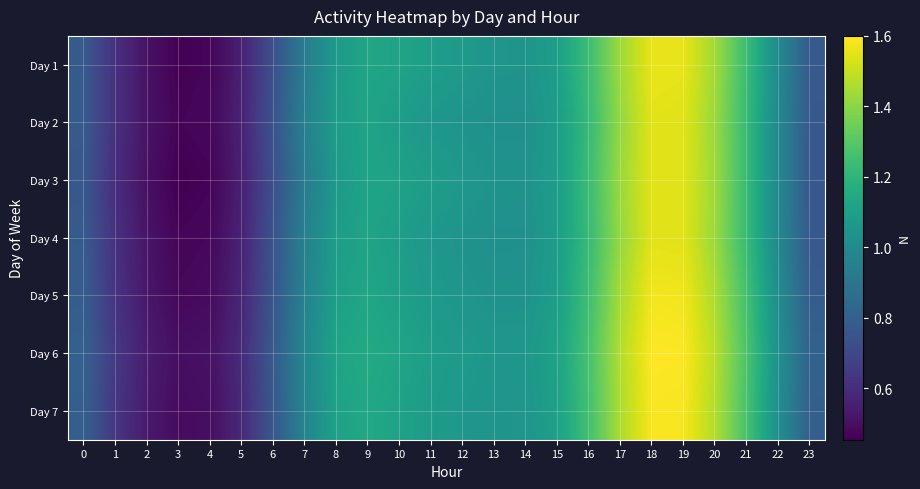

Reading left to right, list all the values displayed in this chart.

Day 1: 0=0.8	1=0.6	2=0.5	3=0.5	4=0.5	5=0.6	6=0.7	7=0.9	8=1.1	9=1.1	10=1.1	11=1.1	12=1.1	13=1.1	14=1.0	15=1.1	16=1.2	17=1.4	18=1.6	19=1.6	20=1.4	21=1.2	22=1.0	23=0.8
Day 2: 0=0.8	1=0.6	2=0.5	3=0.5	4=0.5	5=0.6	6=0.7	7=1.0	8=1.1	9=1.1	10=1.1	11=1.1	12=1.0	13=1.0	14=1.0	15=1.1	16=1.2	17=1.4	18=1.5	19=1.5	20=1.4	21=1.2	22=1.0	23=0.8
Day 3: 0=0.8	1=0.6	2=0.5	3=0.5	4=0.5	5=0.6	6=0.7	7=0.9	8=1.1	9=1.1	10=1.1	11=1.1	12=1.1	13=1.0	14=1.0	15=1.1	16=1.2	17=1.4	18=1.6	19=1.5	20=1.4	21=1.2	22=1.0	23=0.8
Day 4: 0=0.8	1=0.6	2=0.5	3=0.5	4=0.5	5=0.6	6=0.7	7=1.0	8=1.1	9=1.1	10=1.1	11=1.1	12=1.0	13=1.0	14=1.0	15=1.1	16=1.2	17=1.4	18=1.6	19=1.5	20=1.4	21=1.2	22=1.0	23=0.8
Day 5: 0=0.8	1=0.6	2=0.5	3=0.5	4=0.5	5=0.6	6=0.8	7=1.0	8=1.1	9=1.1	10=1.1	11=1.1	12=1.1	13=1.0	14=1.0	15=1.1	16=1.3	17=1.5	18=1.6	19=1.6	20=1.5	21=1.3	22=1.0	23=0.8
Day 6: 0=0.8	1=0.6	2=0.5	3=0.5	4=0.5	5=0.6	6=0.8	7=1.0	8=1.1	9=1.2	10=1.1	11=1.1	12=1.1	13=1.1	14=1.1	15=1.1	16=1.3	17=1.5	18=1.6	19=1.6	20=1.5	21=1.3	22=1.0	23=0.8
Day 7: 0=0.8	1=0.6	2=0.5	3=0.5	4=0.5	5=0.6	6=0.8	7=1.0	8=1.1	9=1.1	10=1.1	11=1.1	12=1.1	13=1.0	14=1.1	15=1.1	16=1.3	17=1.5	18=1.6	19=1.6	20=1.5	21=1.3	22=1.0	23=0.8